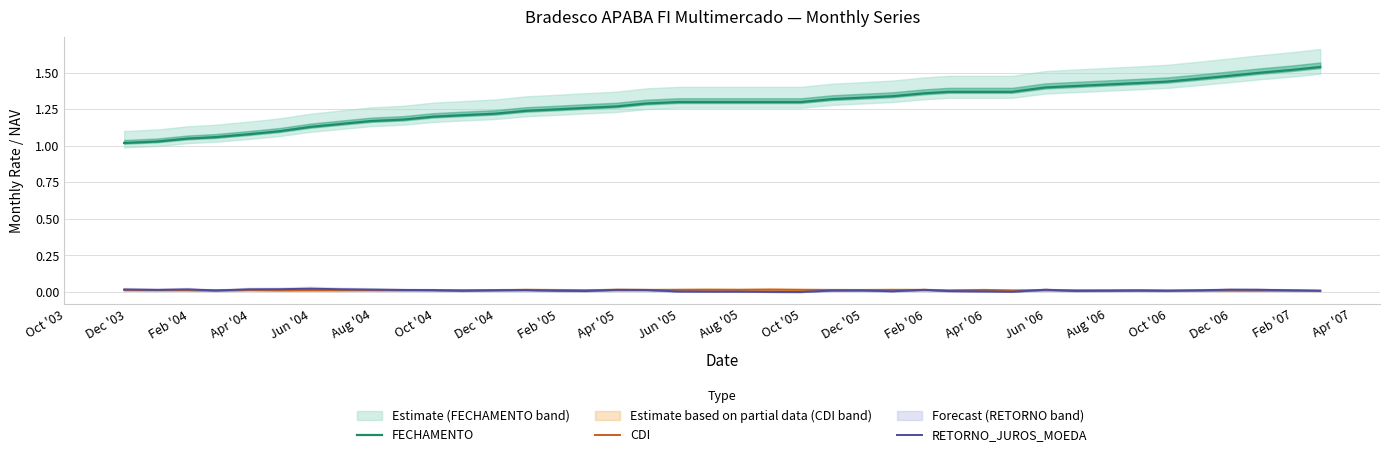

Rank the series by their maximum value, from highest to lowest.

FECHAMENTO, RETORNO_JUROS_MOEDA, CDI